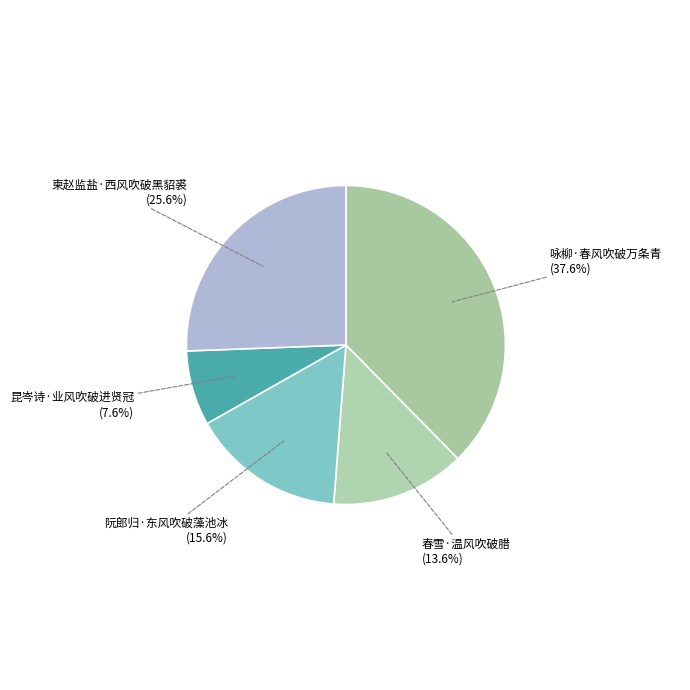

To the nearest percent, what is the average slice percentage?

20%